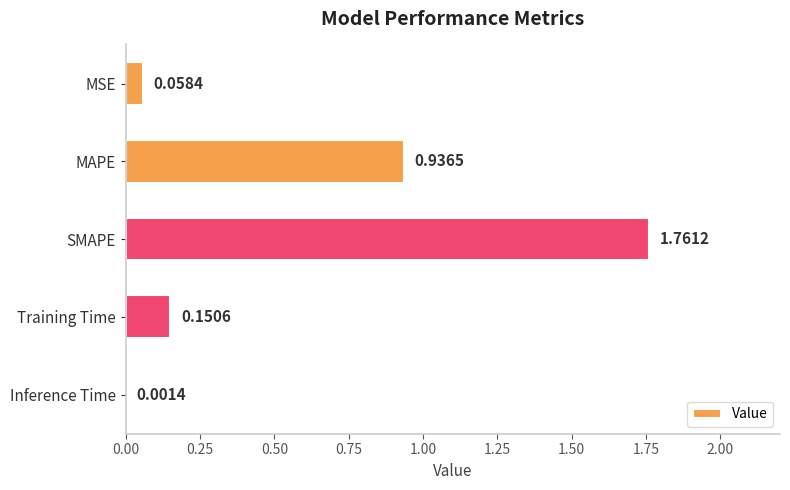

Which has a higher value, SMAPE or Inference Time?

SMAPE